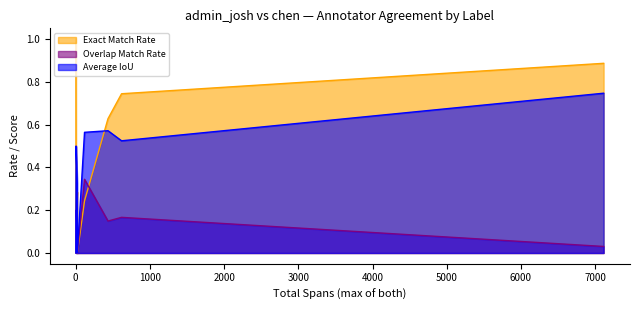

Which series has the largest total across all categories?

Exact Match Rate